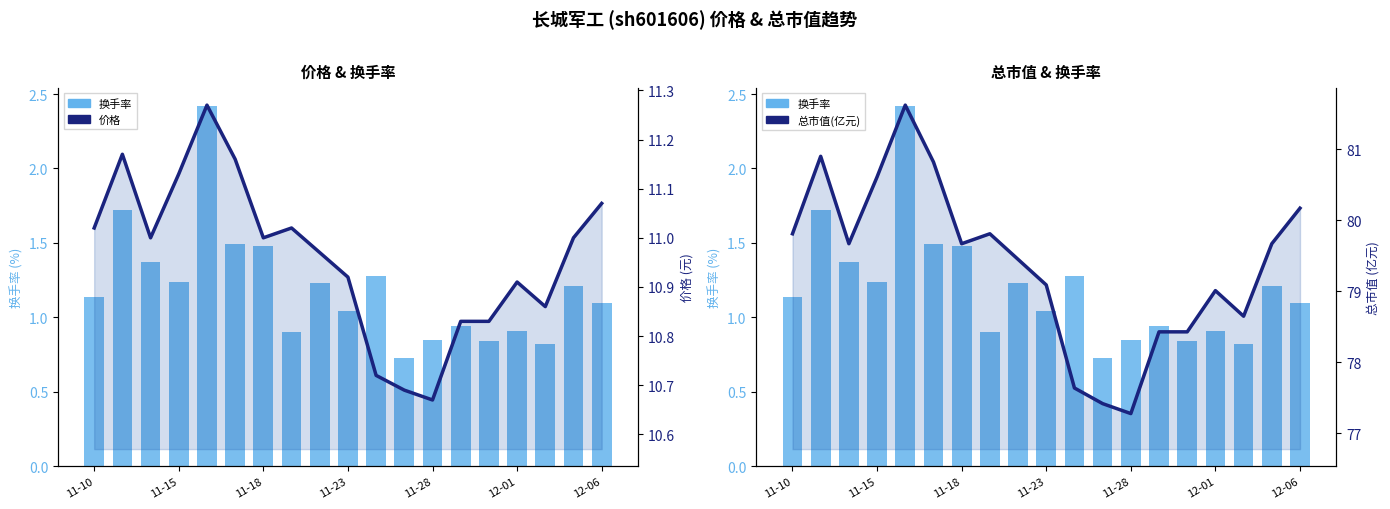

What is the approximate value of 总市值(亿元) at 11-23?

79.1